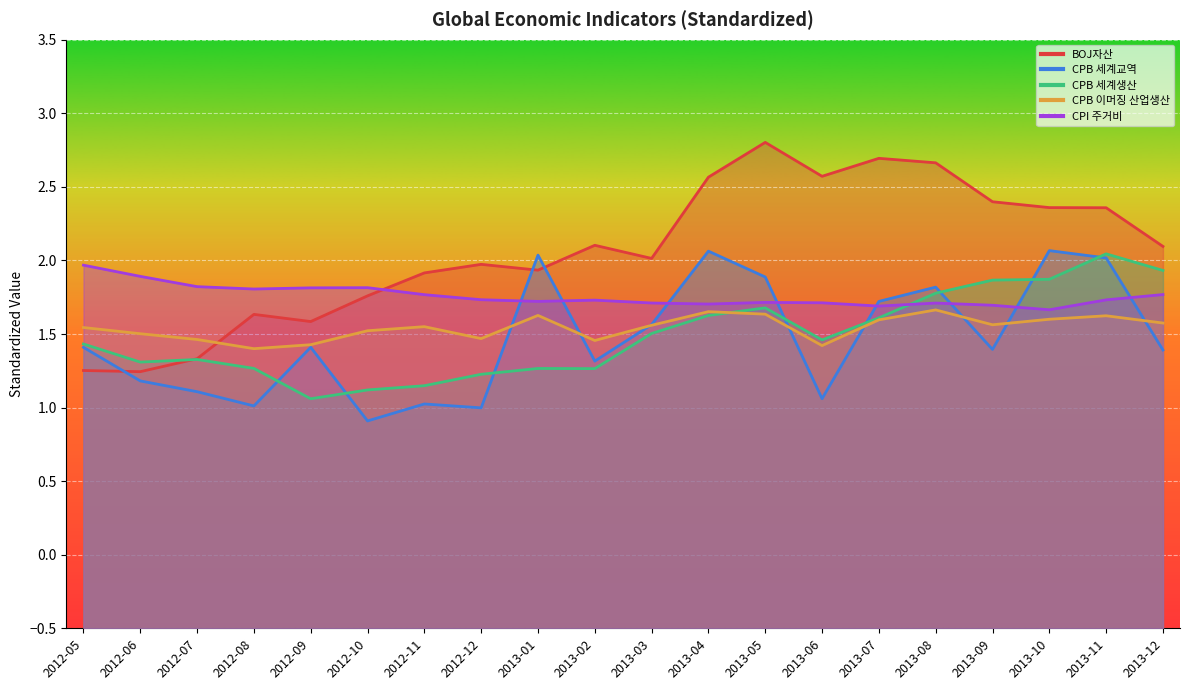

How many lines are shown in the chart?

5